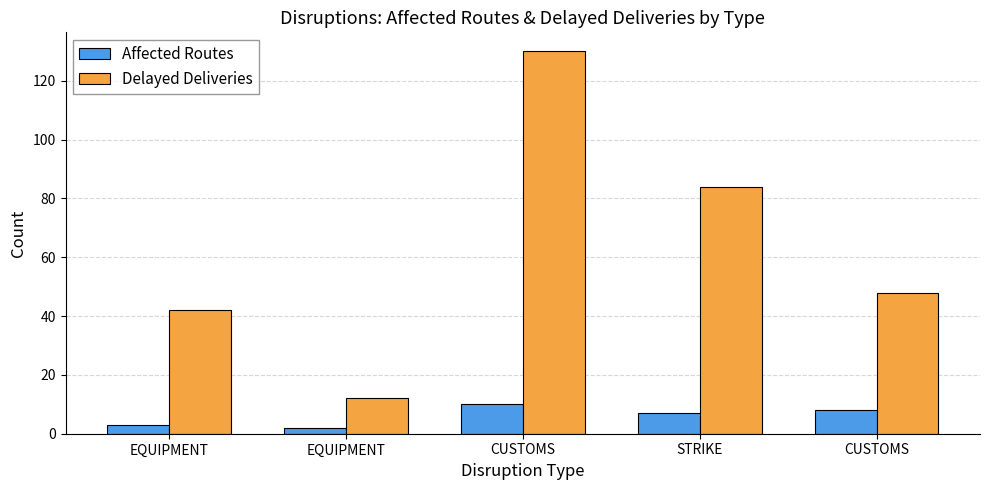

What are all the series names shown in the legend?

Affected Routes, Delayed Deliveries